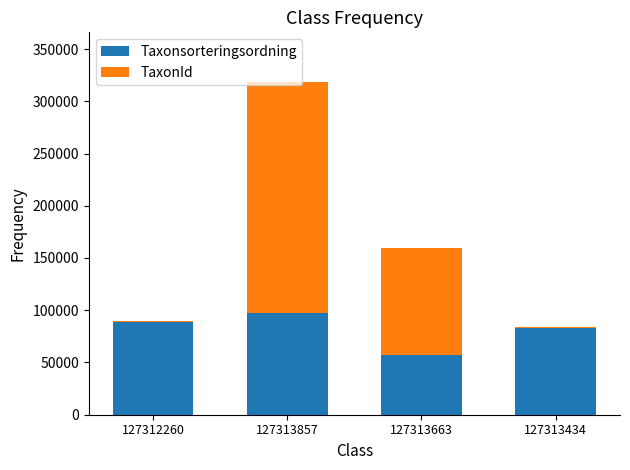

At which category is the sum across all series the highest?

127313857